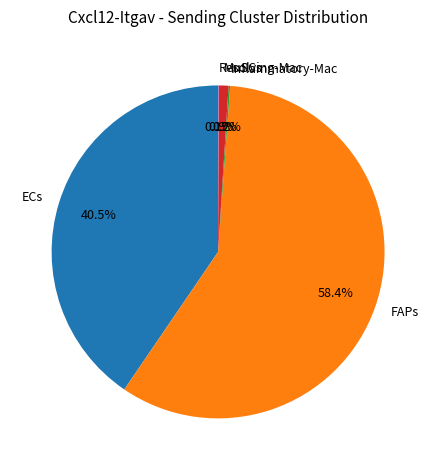

The FAPs slice represents 58% of the pie. True or false?

True